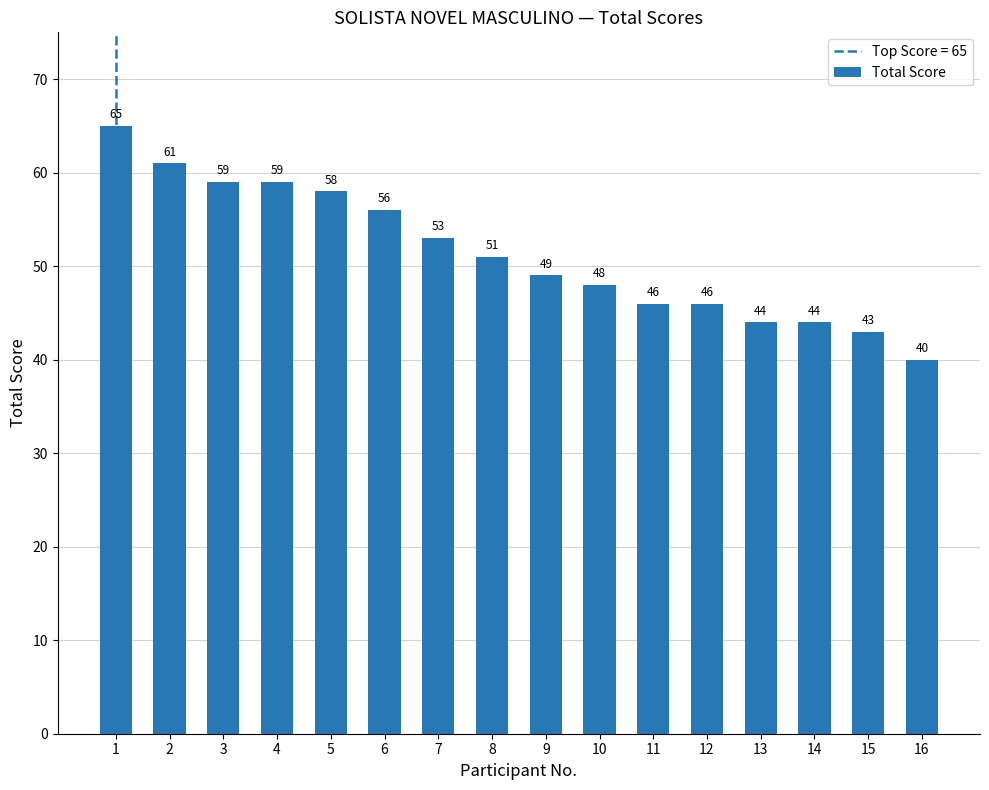

What is the ratio of the value at 14 to the value at 2?

0.7